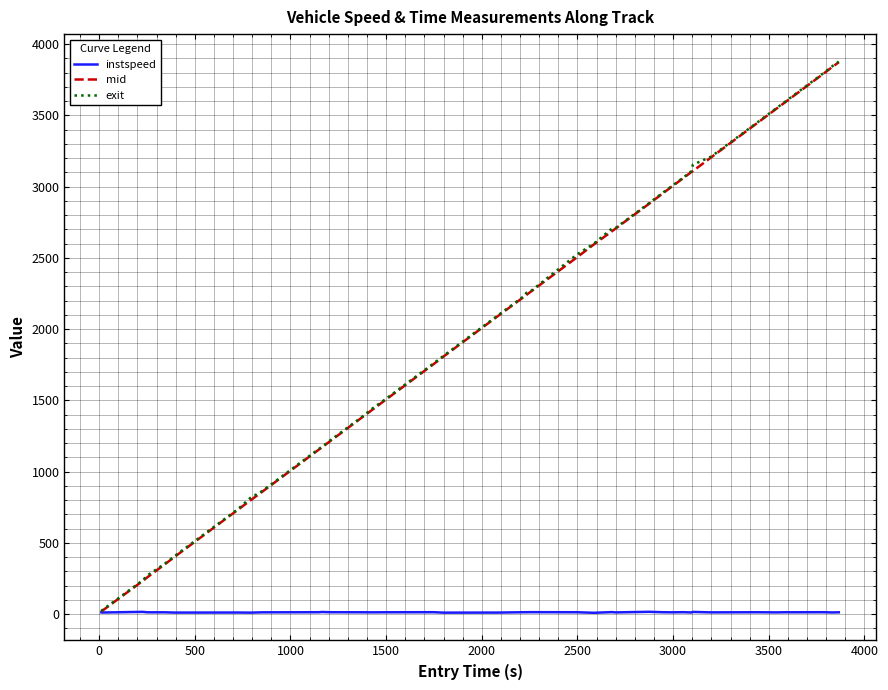

What is the highest value of the exit series?

3876.6